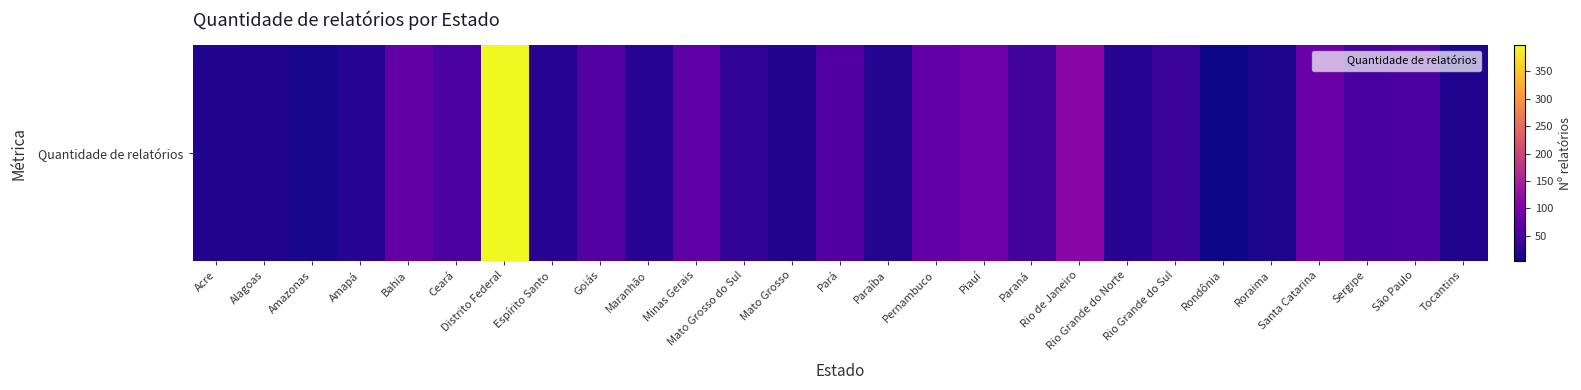

List the labels in order of value, largest first.

Distrito Federal, Rio de Janeiro, Piauí, Santa Catarina, Bahia, Pernambuco, Minas Gerais, Goiás, Pará, Ceará, São Paulo, Sergipe, Paraná, Rio Grande do Sul, Mato Grosso do Sul, Rio Grande do Norte, Espírito Santo, Maranhão, Amapá, Paraíba, Acre, Mato Grosso, Alagoas, Tocantins, Roraima, Amazonas, Rondônia